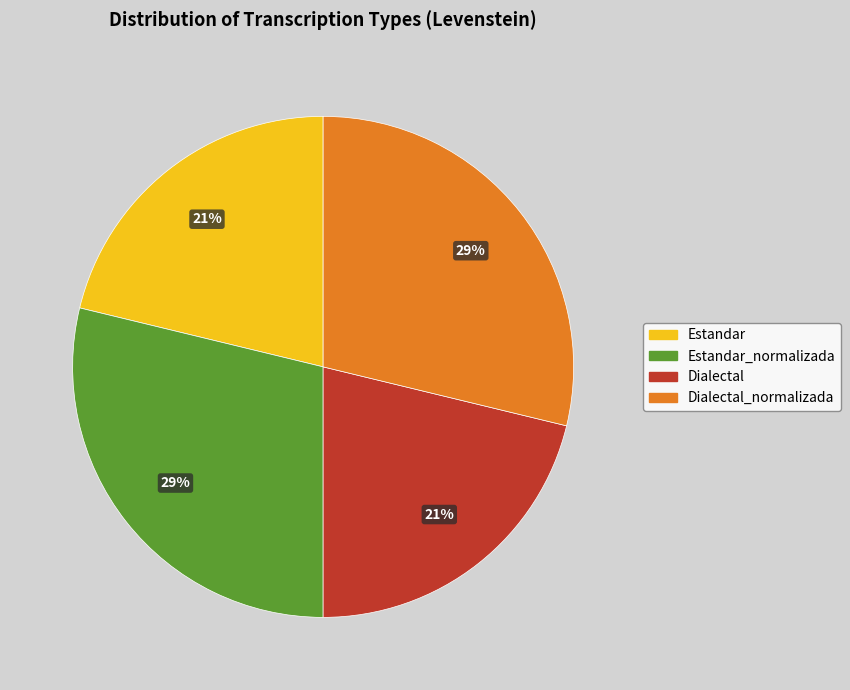

To the nearest percent, what is the average slice percentage?

25%